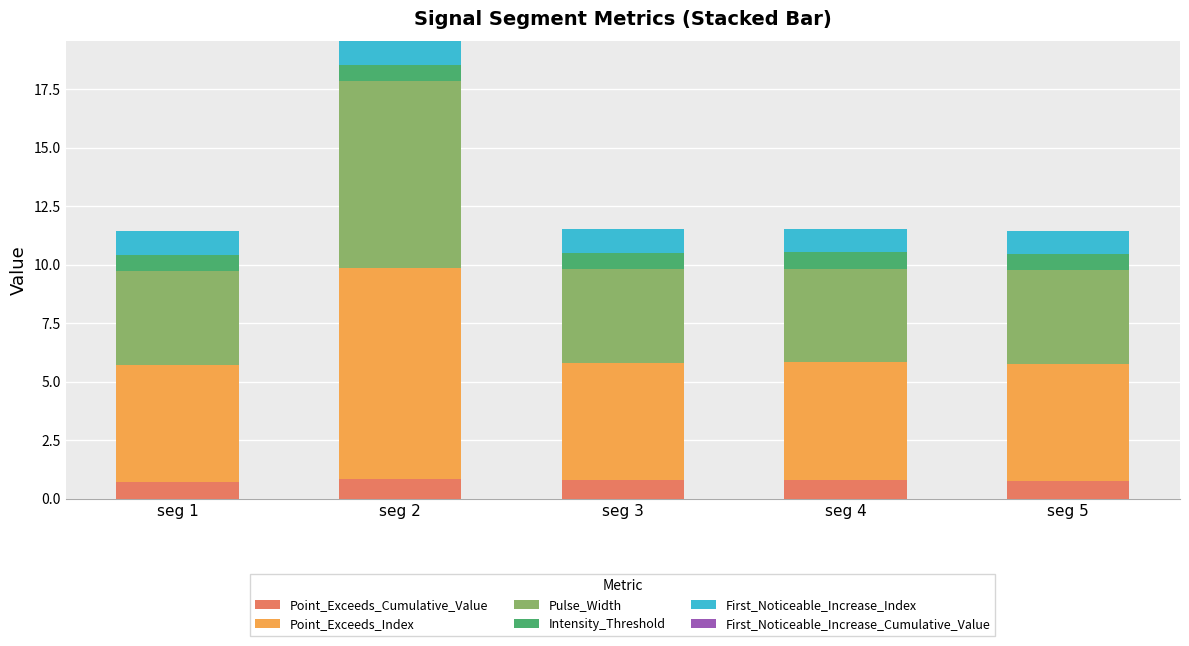

At which category is the sum across all series the highest?

seg 2